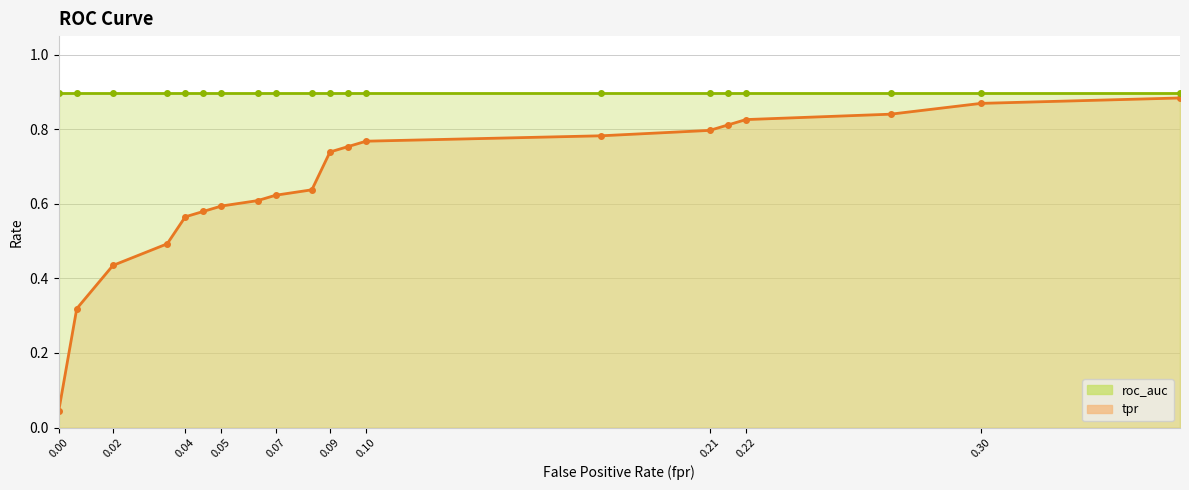

Does the chart display data point markers on the line(s)?

Yes